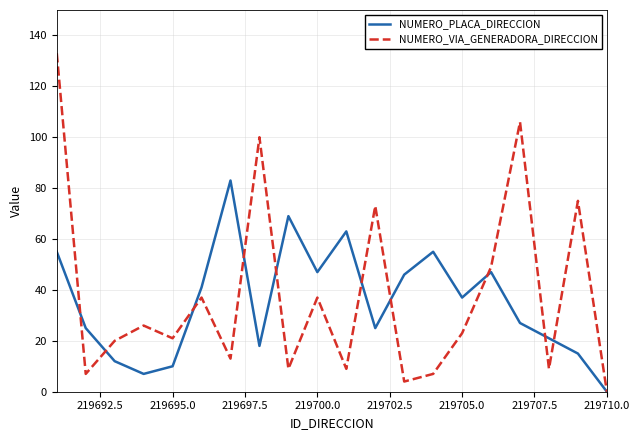

Does the chart have visible grid lines?

Yes